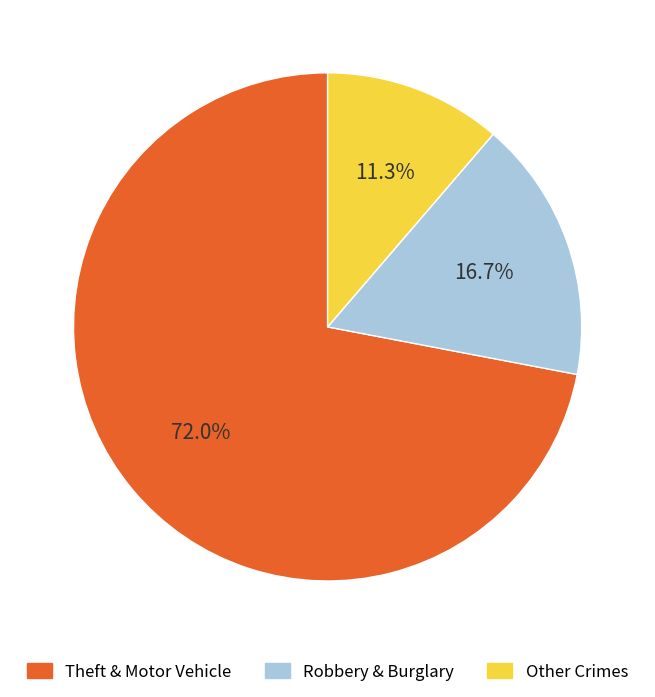

Is there a majority slice in this chart?

Yes